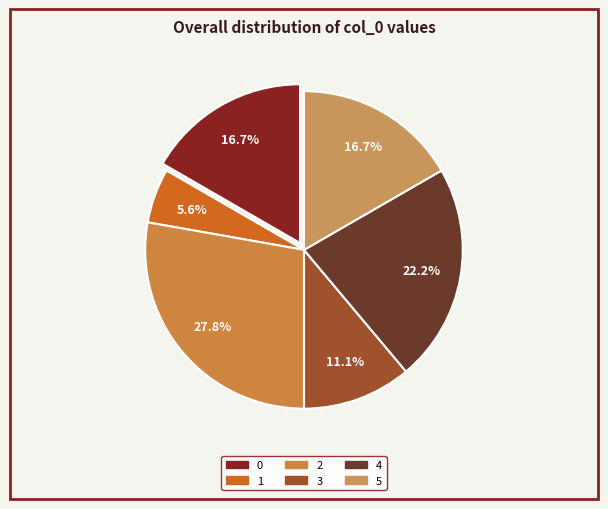

What percentage do 5 and 0 together represent?

33.3%